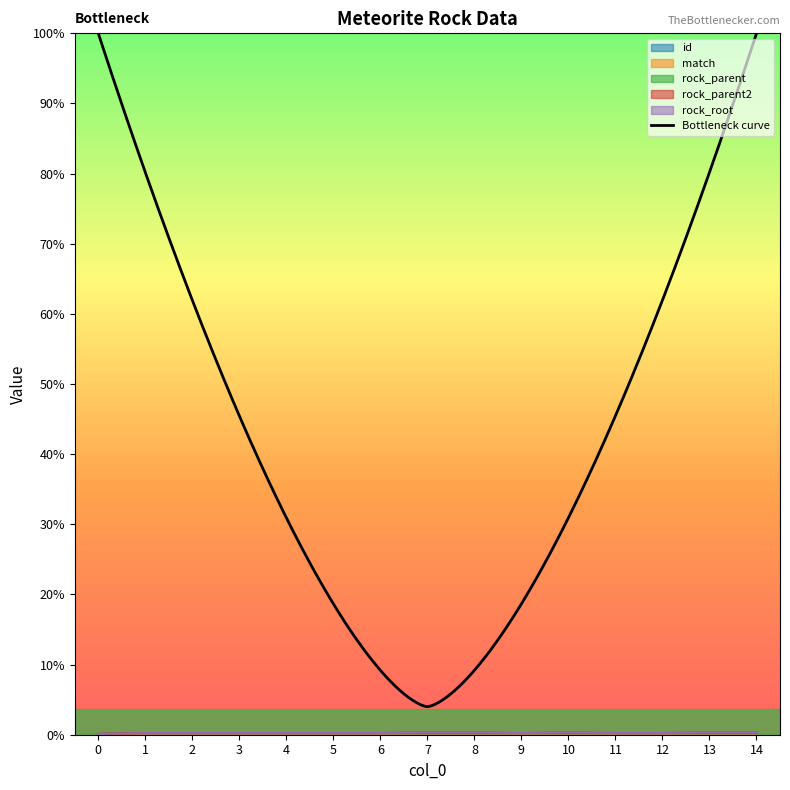

True or false: rock_parent and match cross at least once.

False